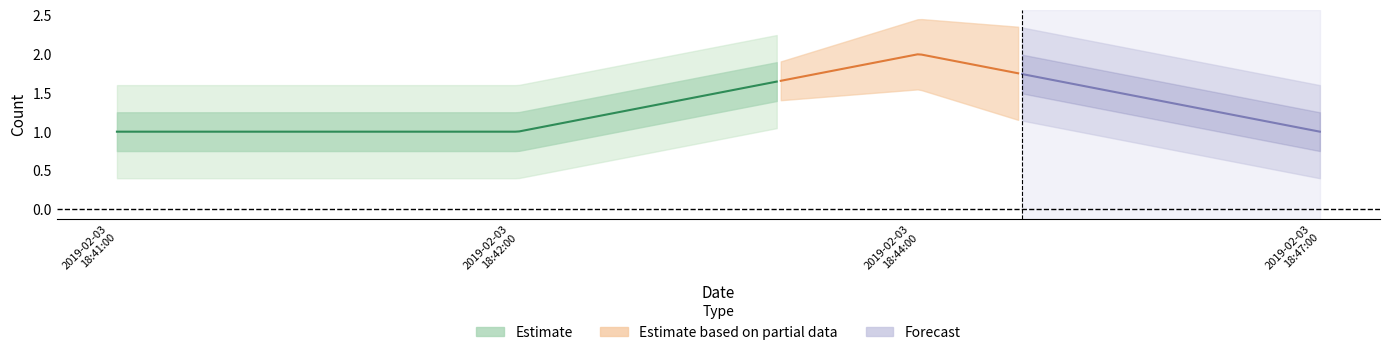

Rank the categories by value from lowest to highest.

0, 1, 3, 2